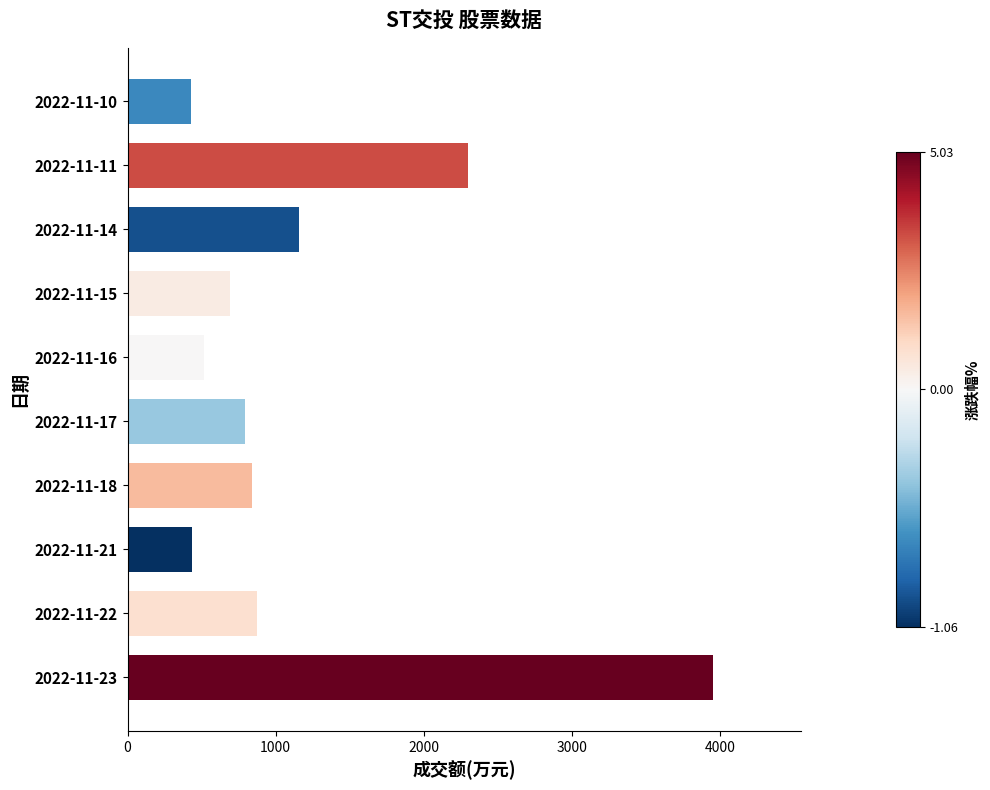

Count the number of categories in the chart.

10